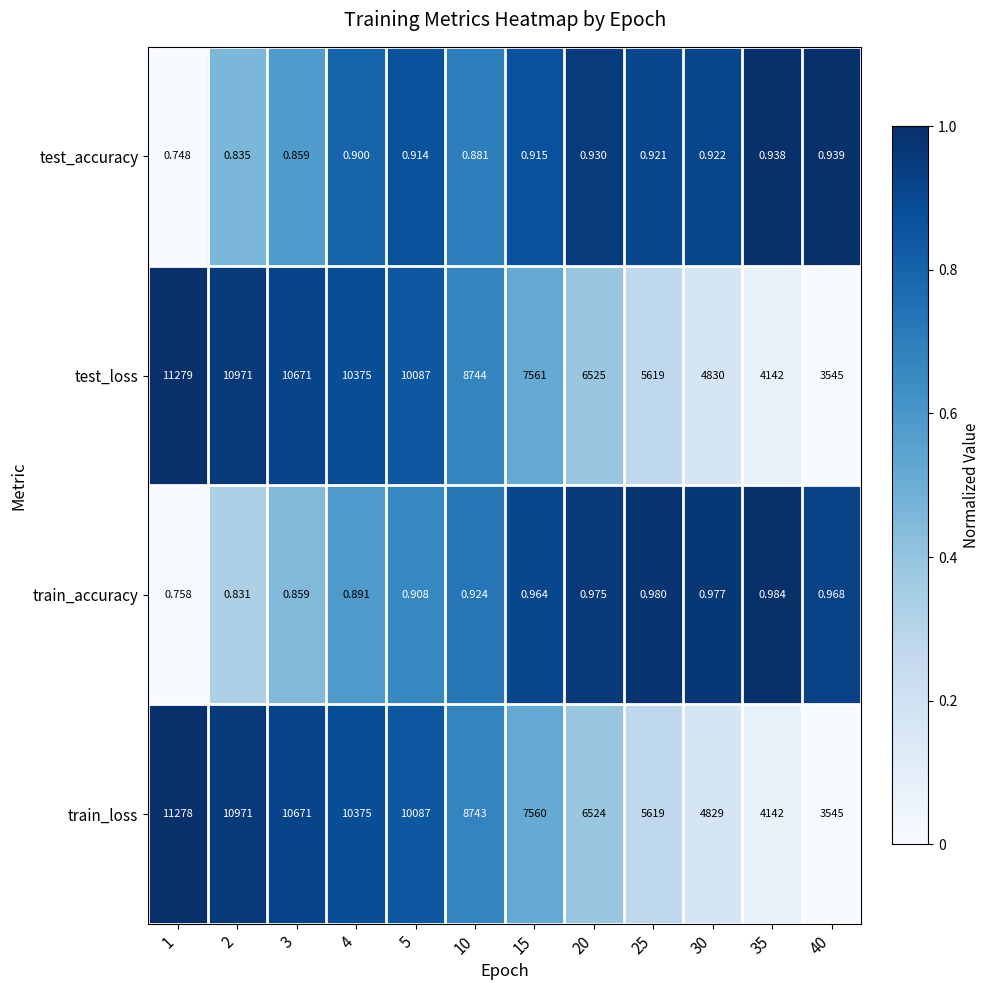

Is the value of test_accuracy at 4 greater than the value of train_loss at 4?

No